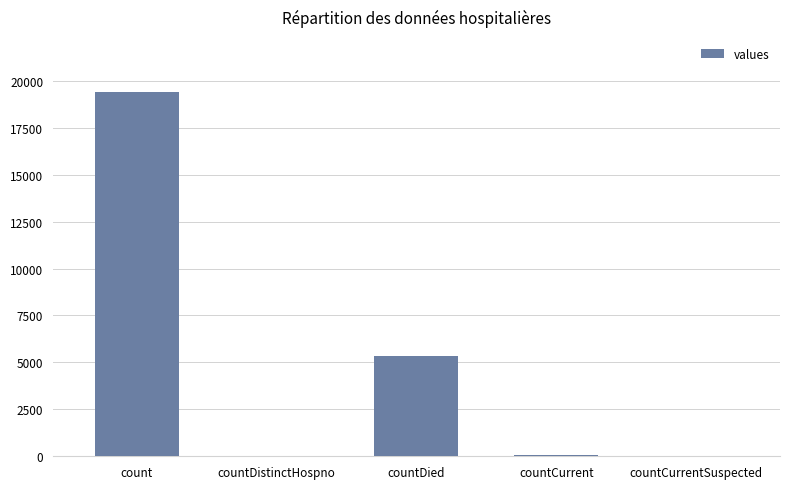

How many categories are shown in the chart?

5